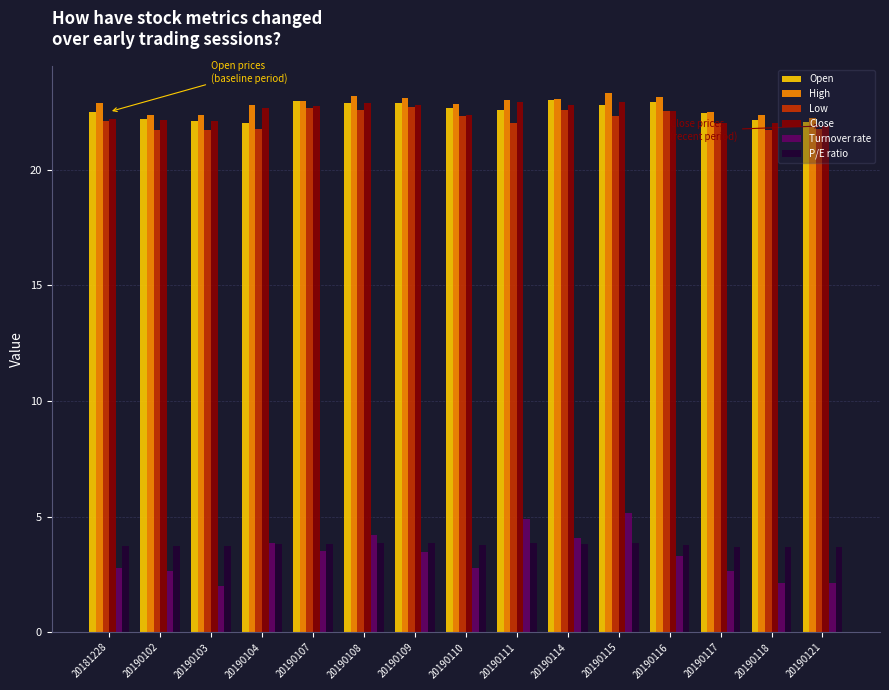

What is the highest value of the High series?

23.3